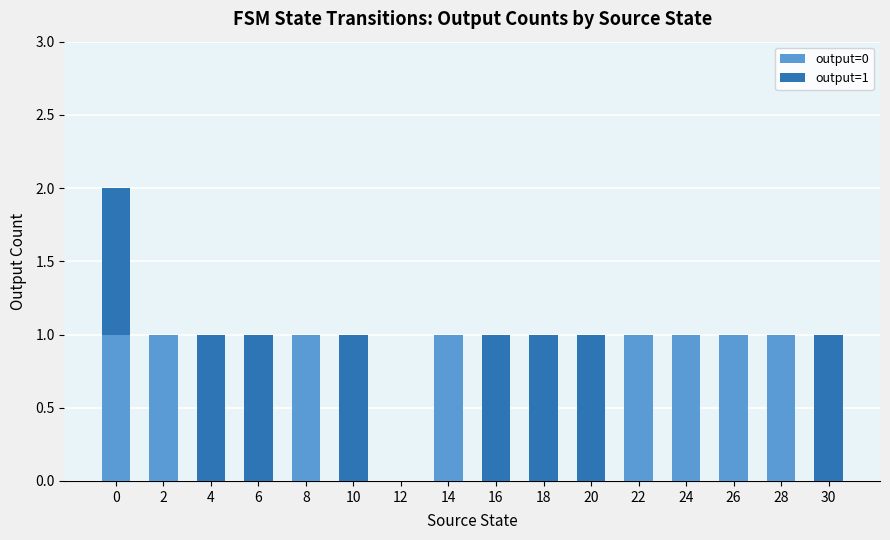

Is it true that output=0 equals 1 at 8?

True